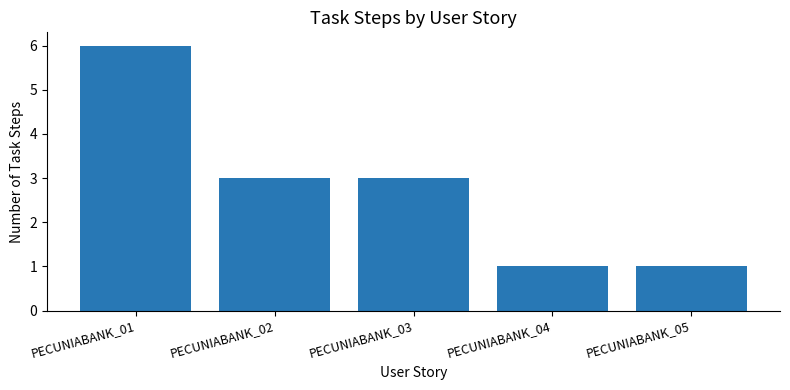

Which has a higher value, PECUNIABANK_05 or PECUNIABANK_03?

PECUNIABANK_03